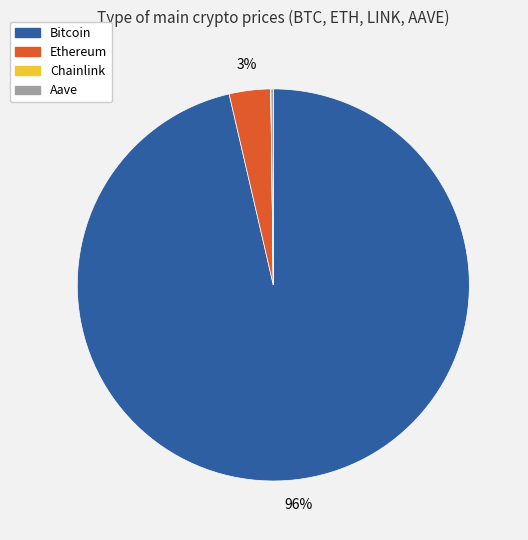

Does Ethereum represent more than half of the total?

No